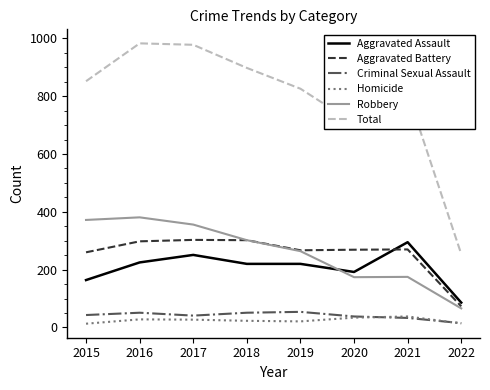

Does the chart have visible grid lines?

No